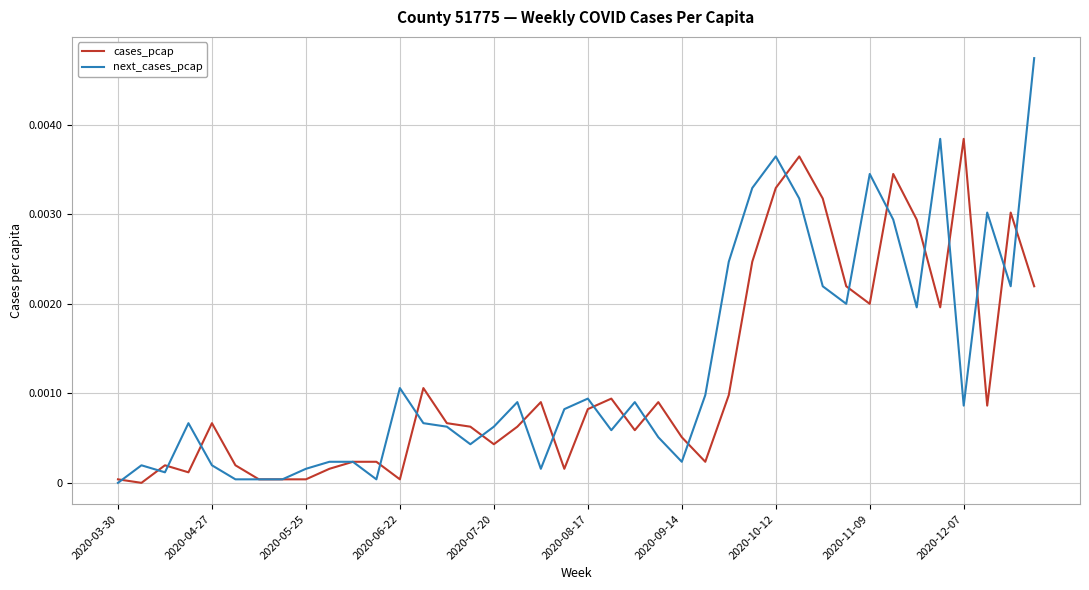

Which series ends up on top after the final intersection of cases_pcap and next_cases_pcap?

next_cases_pcap